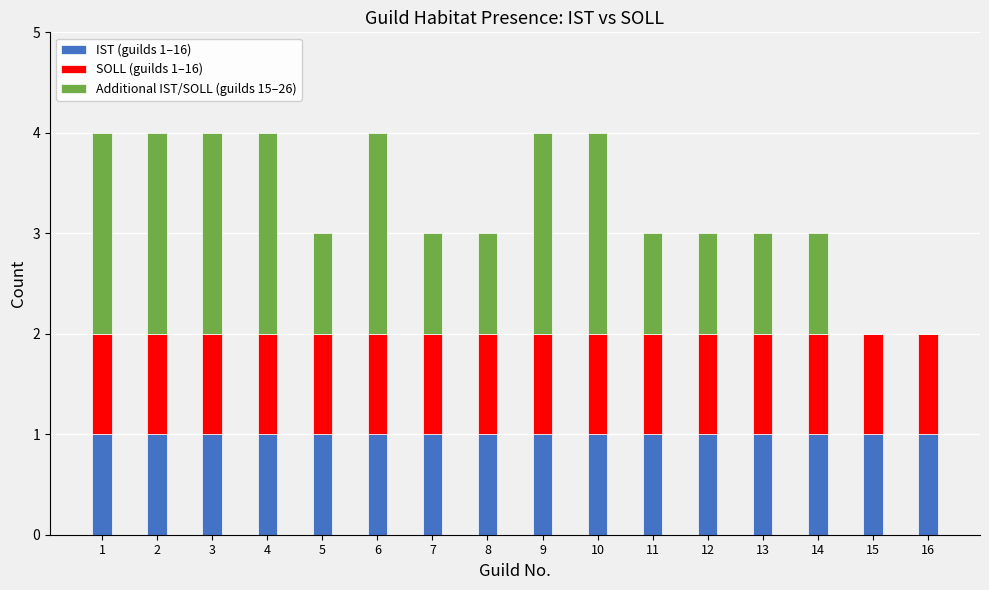

What is the total value across all series at 3?

4